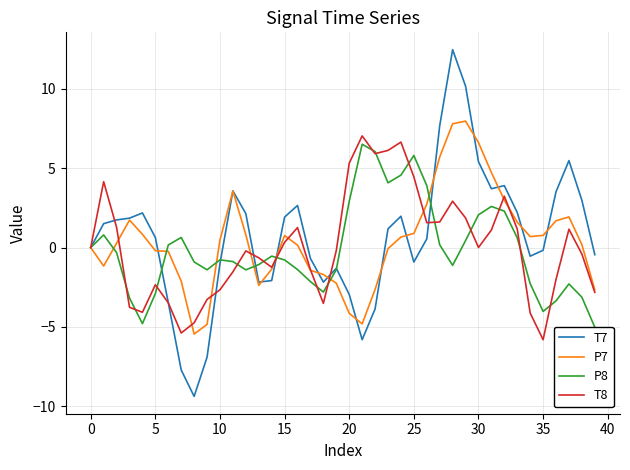

What is the maximum value for T7?

12.5